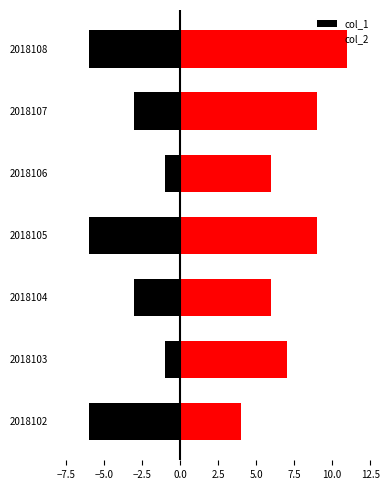

How many bars are there in each group?

2